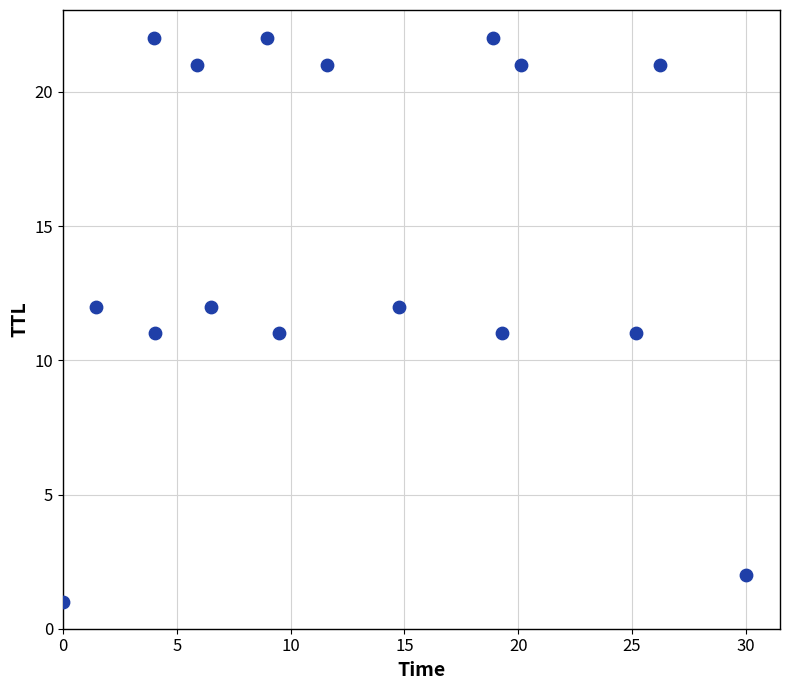

What is the range of Y values (max minus min)?

21